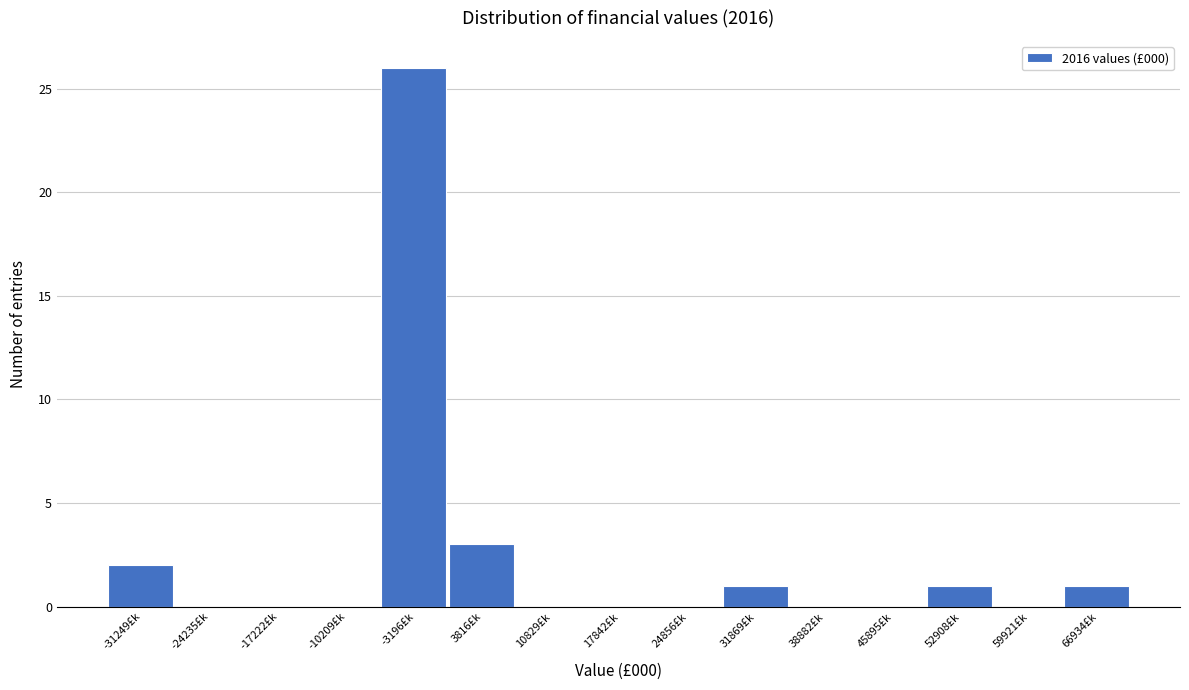

Reading left to right, extract all data points from this chart.

-31249£k=2	-24235£k=0	-17222£k=0	-10209£k=0	-3196£k=26	3816£k=3	10829£k=0	17842£k=0	24856£k=0	31869£k=1	38882£k=0	45895£k=0	52908£k=1	59921£k=0	66934£k=1